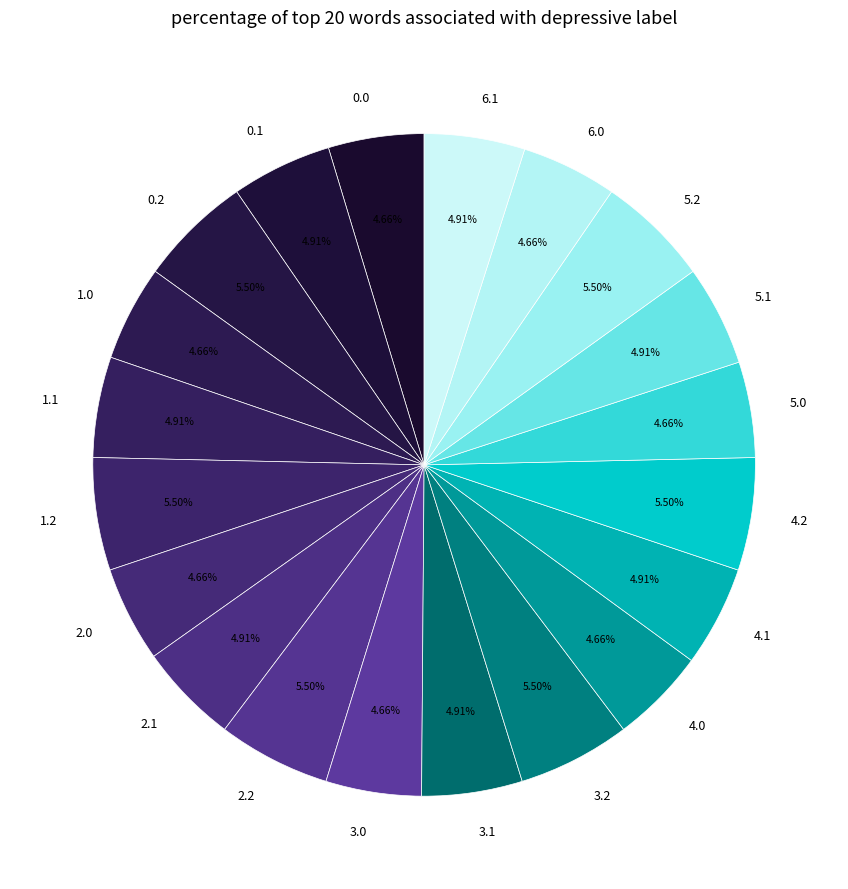

The 3.1 slice represents 5% of the pie. True or false?

True